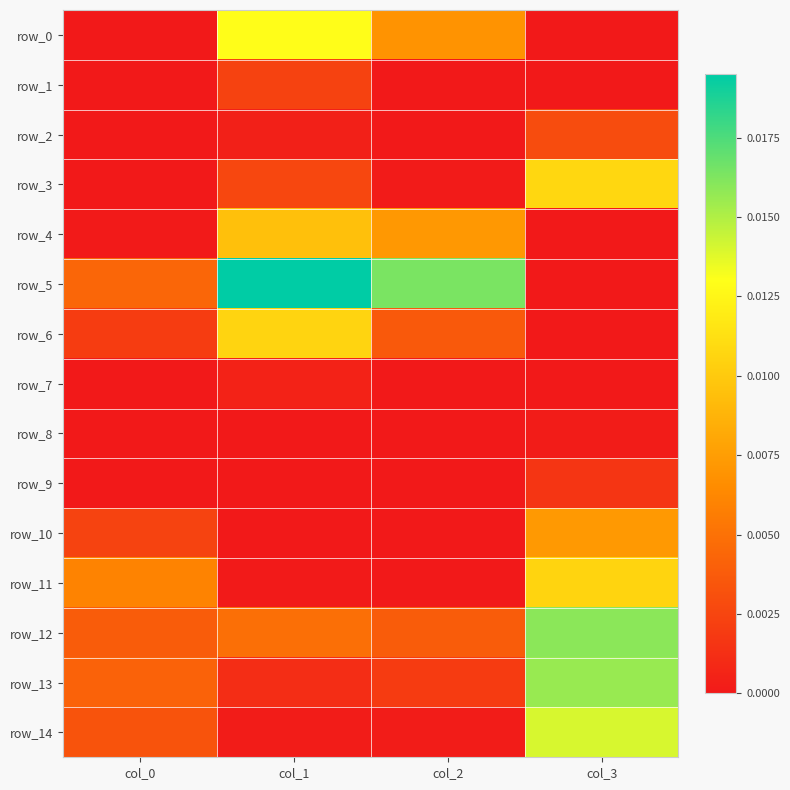

Count the number of data series in this chart.

15